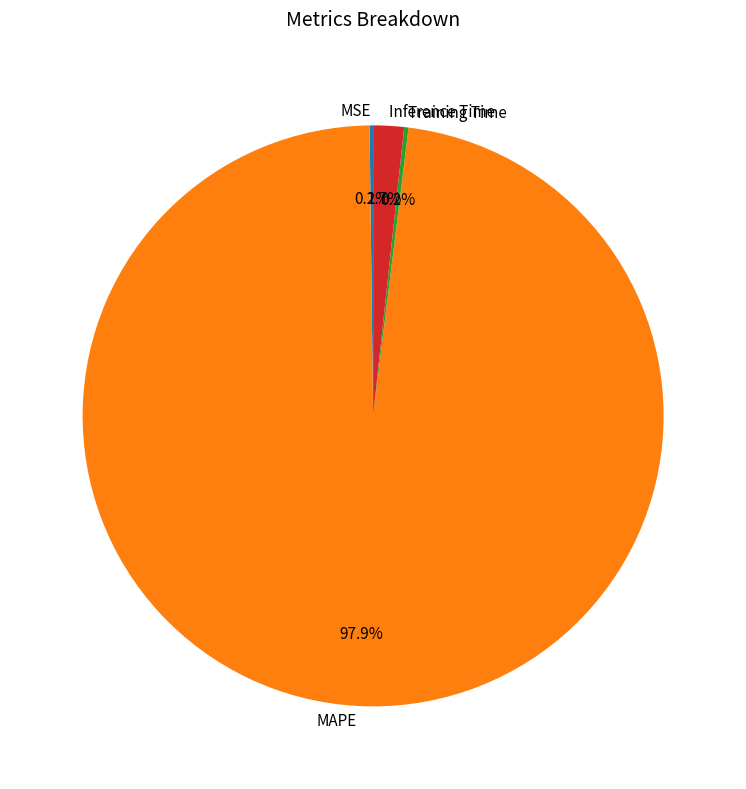

What portion of the pie excludes MAPE?

2.1%